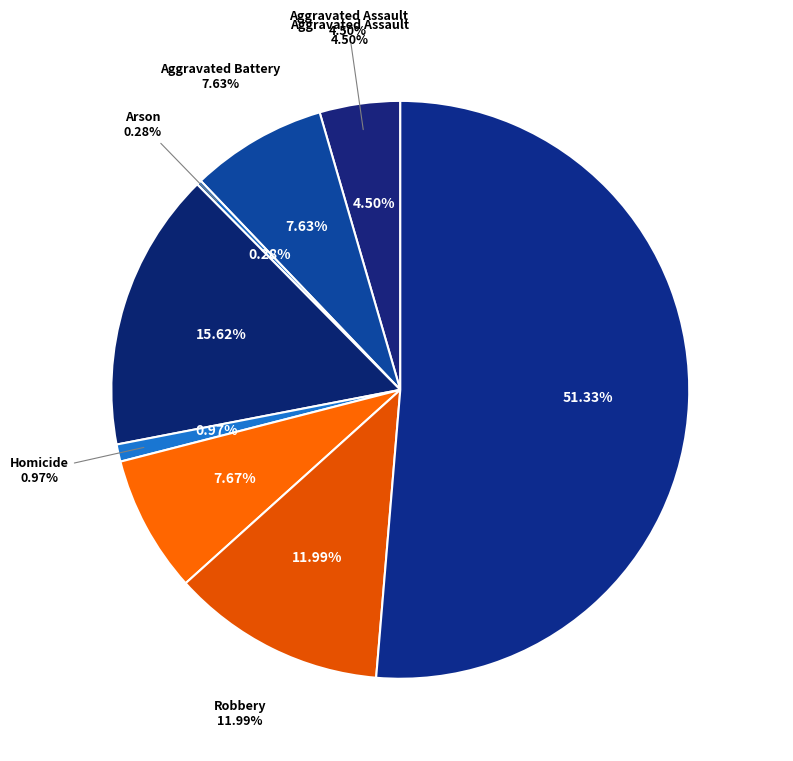

To the nearest percent, what is the average slice percentage?

12%